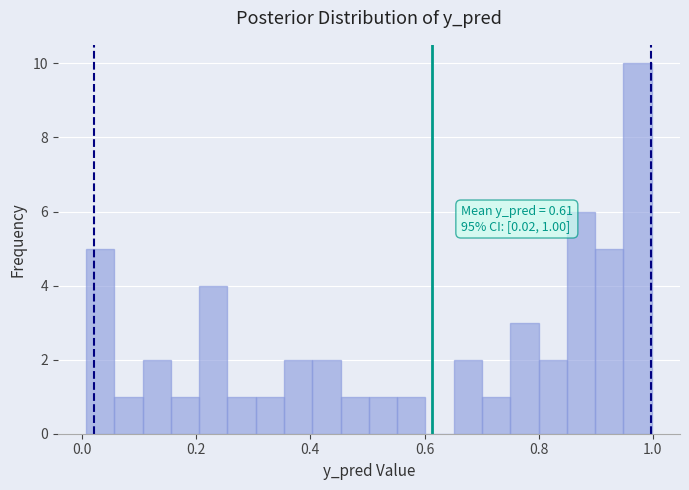

Around what value on the x-axis is the tallest bar? Give the approximate position of its centre, as read against the axis.

0.98